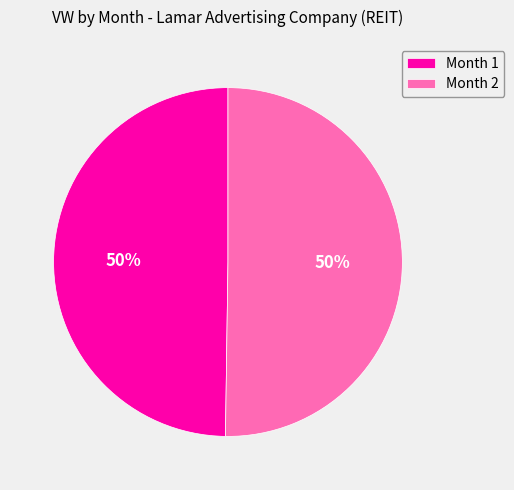

To the nearest percent, what portion does Month 2 represent?

50%